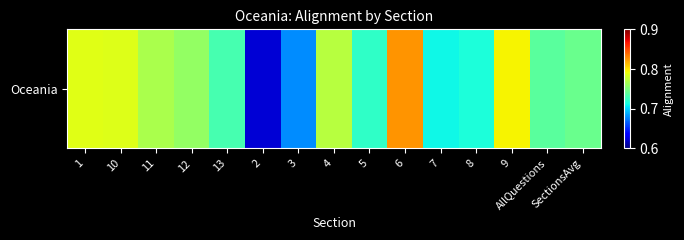

True or false: the data shows 1.3 at 11.

False